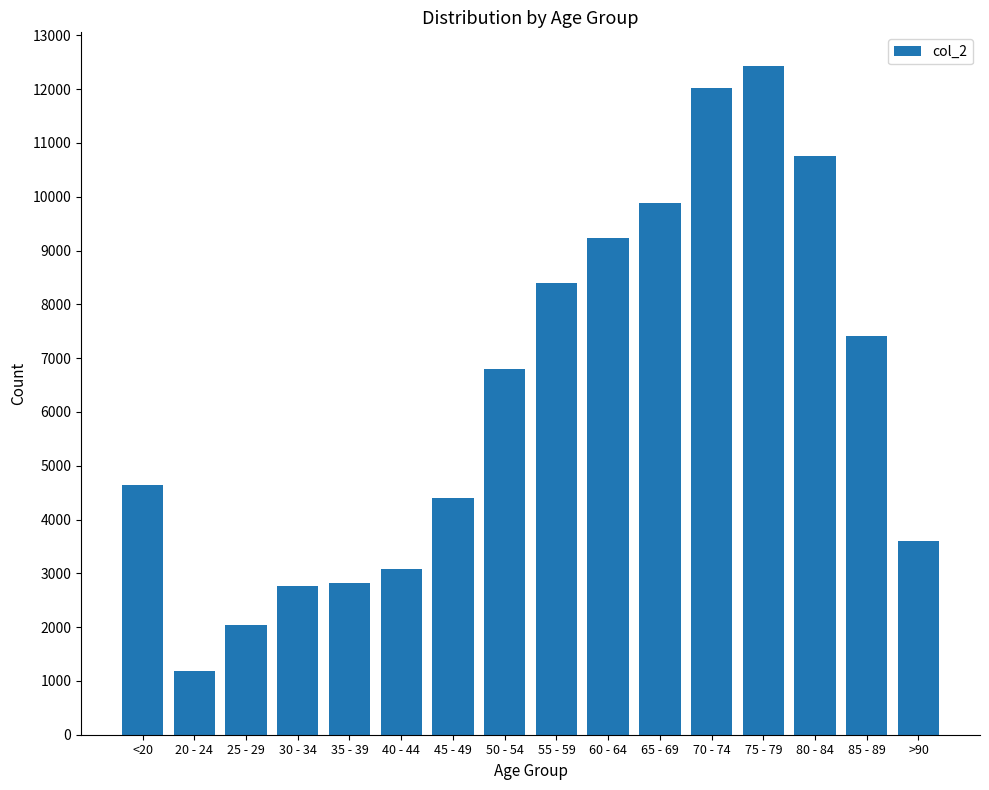

What is the difference between the values at 50 - 54 and >90?

3199